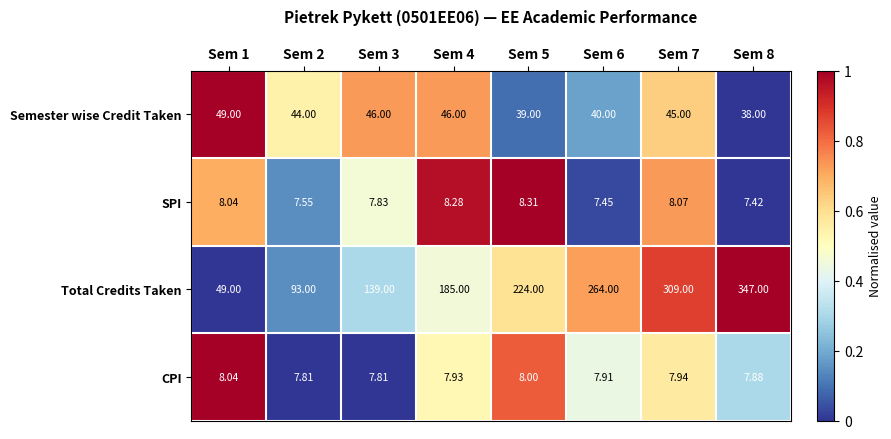

Which series has the widest spread of values?

Total Credits Taken